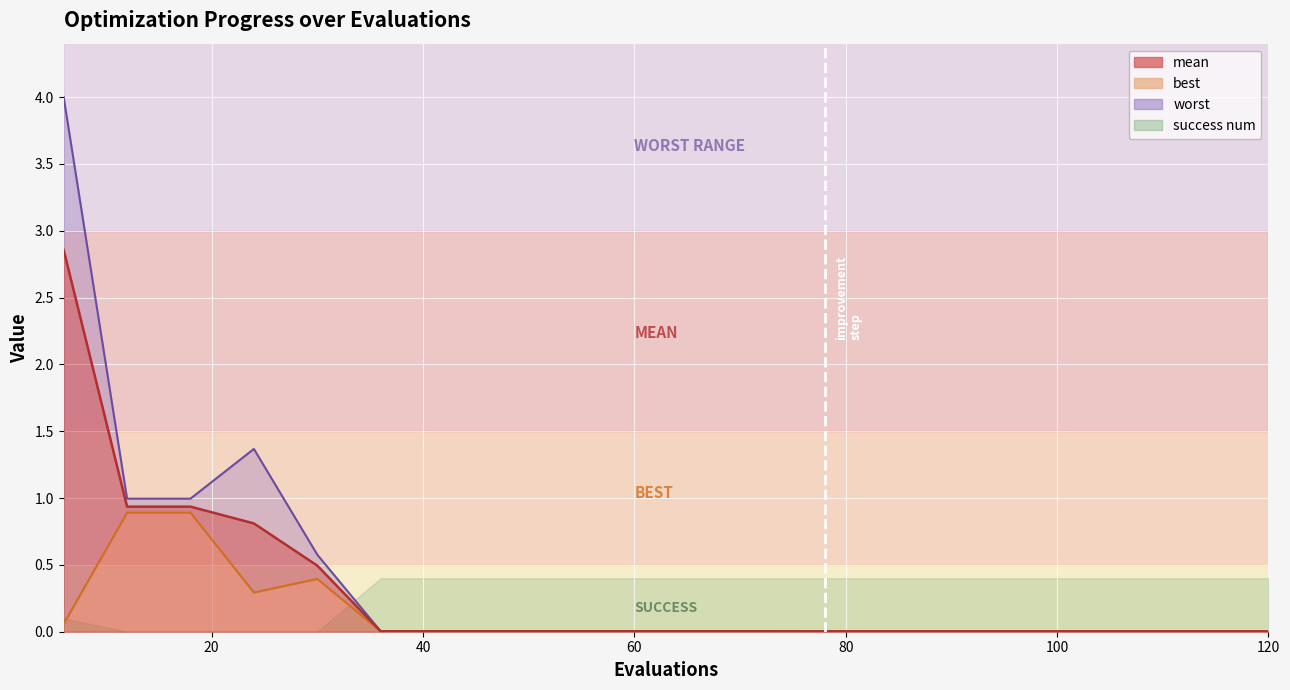

True or false: mean has more than 1 interior local peaks.

False